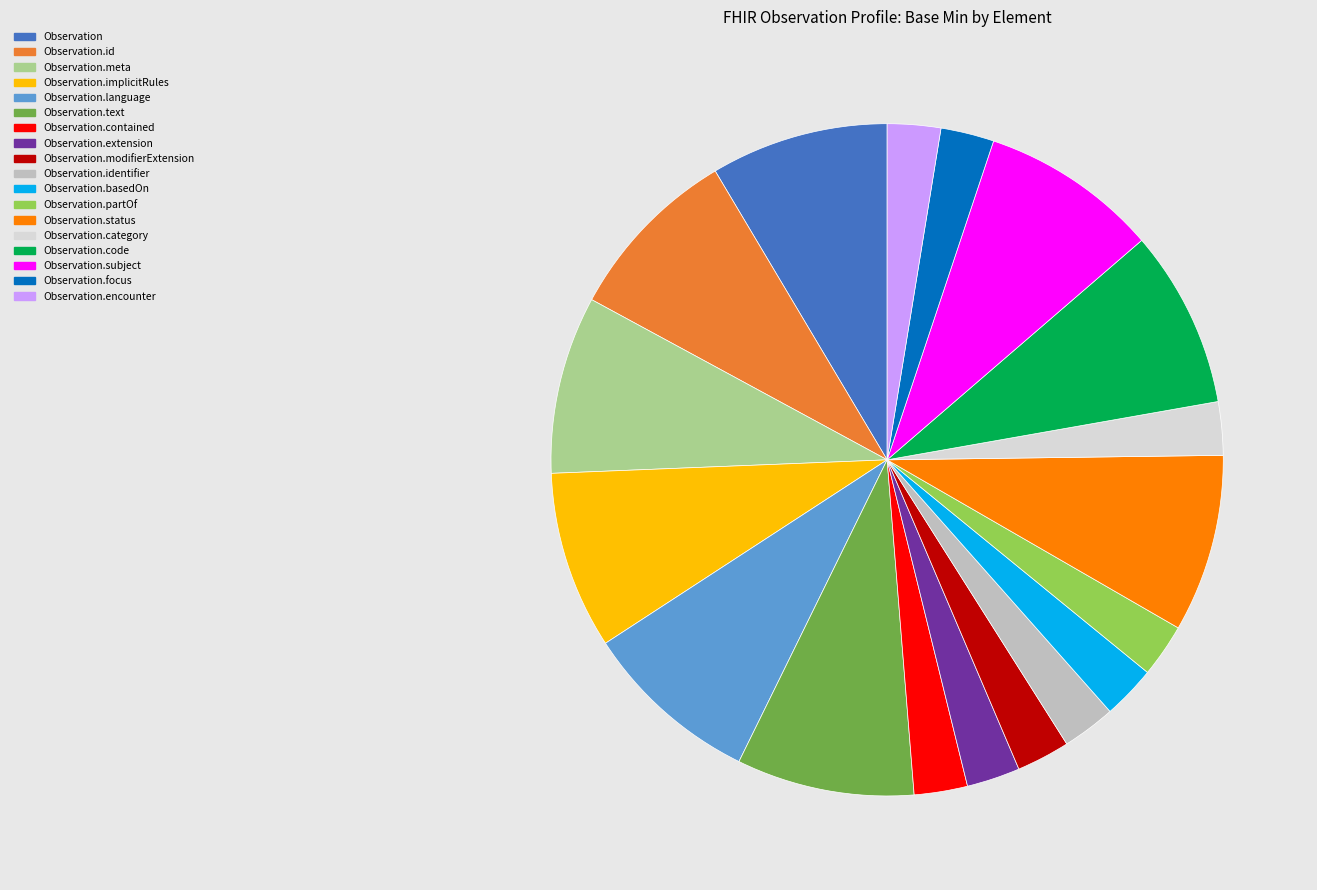

How many segments does this pie chart have?

18